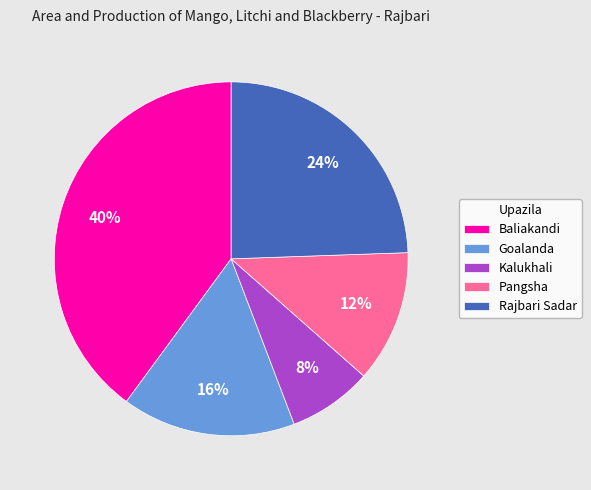

Is it true that Rajbari Sadar is 2% of the pie?

False